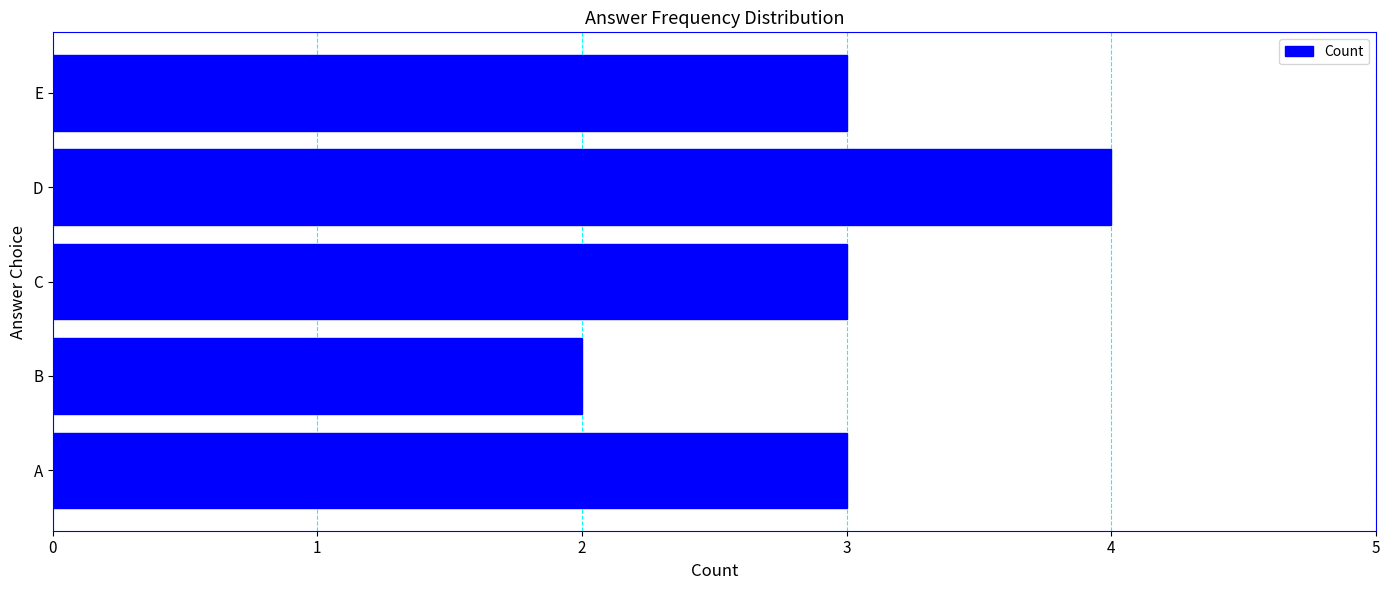

What is the sum of all values?

15